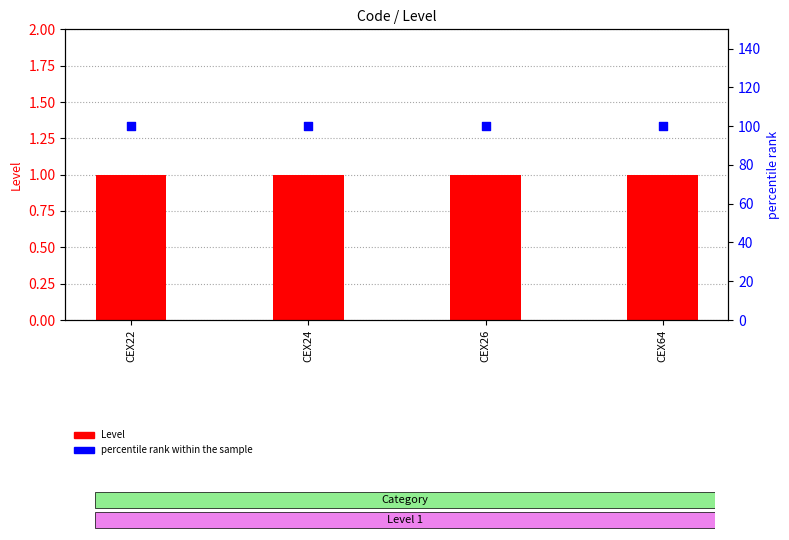

Is the value of Level at CEX24 greater than the value of percentile rank within the sample at CEX64?

No